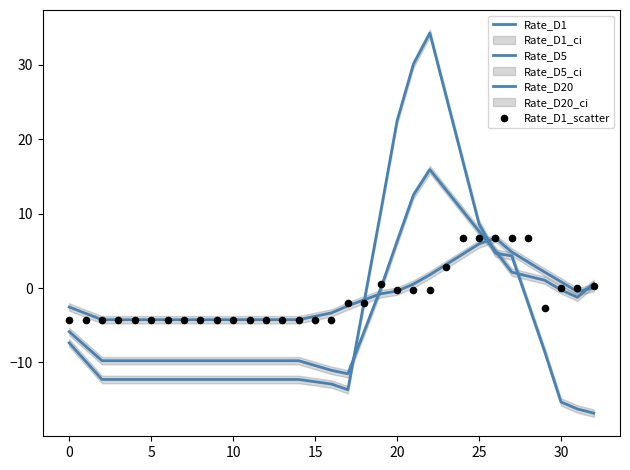

Is the value of Rate_D20 at 11 greater than the value of Rate_D1 at 10?

No